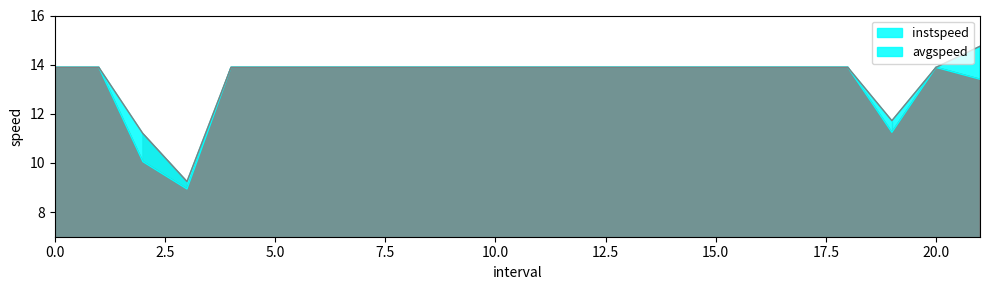

Is the value of instspeed at 5 greater than the value of avgspeed at 12?

No